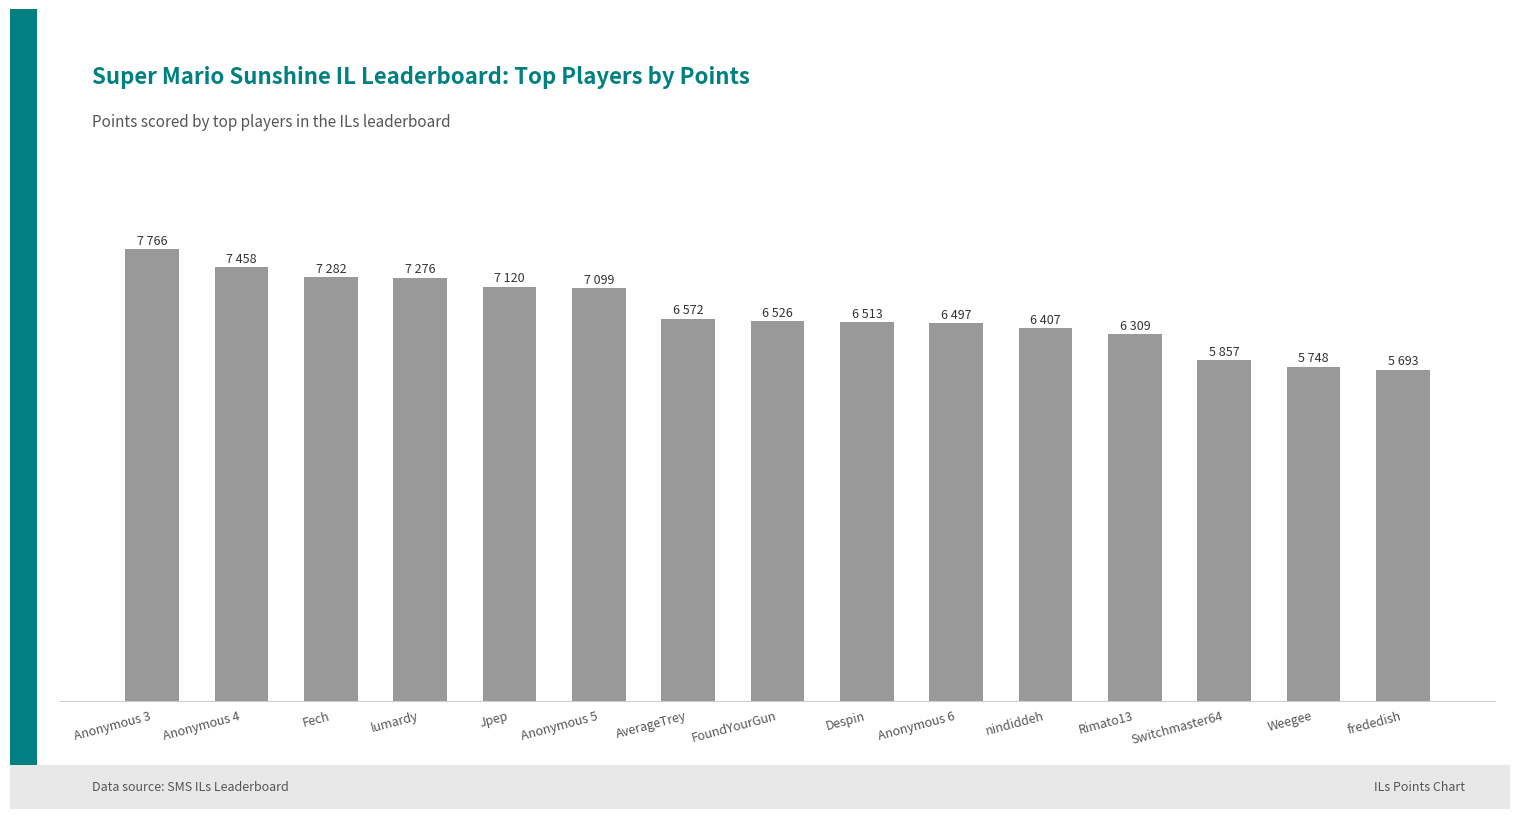

Reading left to right, list all the values displayed in this chart.

Anonymous 3=7766	Anonymous 4=7458	Fech=7282	lumardy=7276	Jpep=7120	Anonymous 5=7099	AverageTrey=6572	FoundYourGun=6526	Despin=6513	Anonymous 6=6497	nindiddeh=6407	Rimato13=6309	Switchmaster64=5857	Weegee=5748	frededish=5693